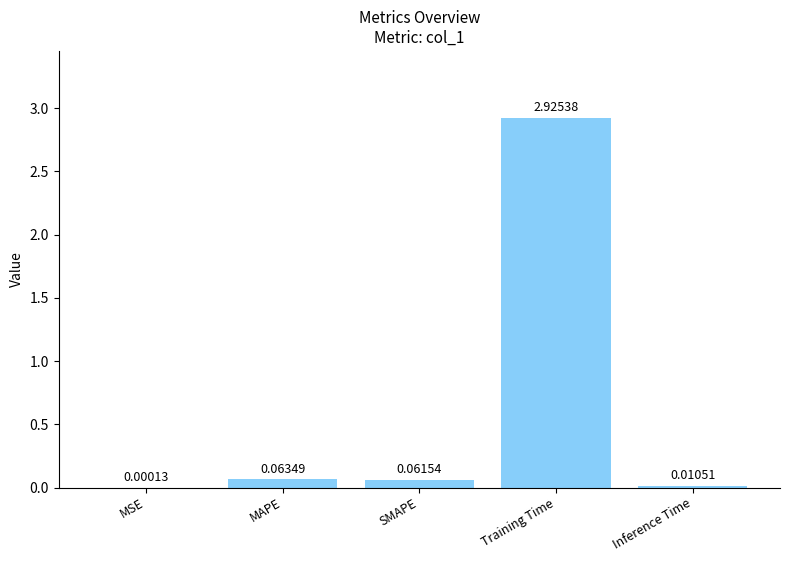

How many categories are shown in the chart?

5